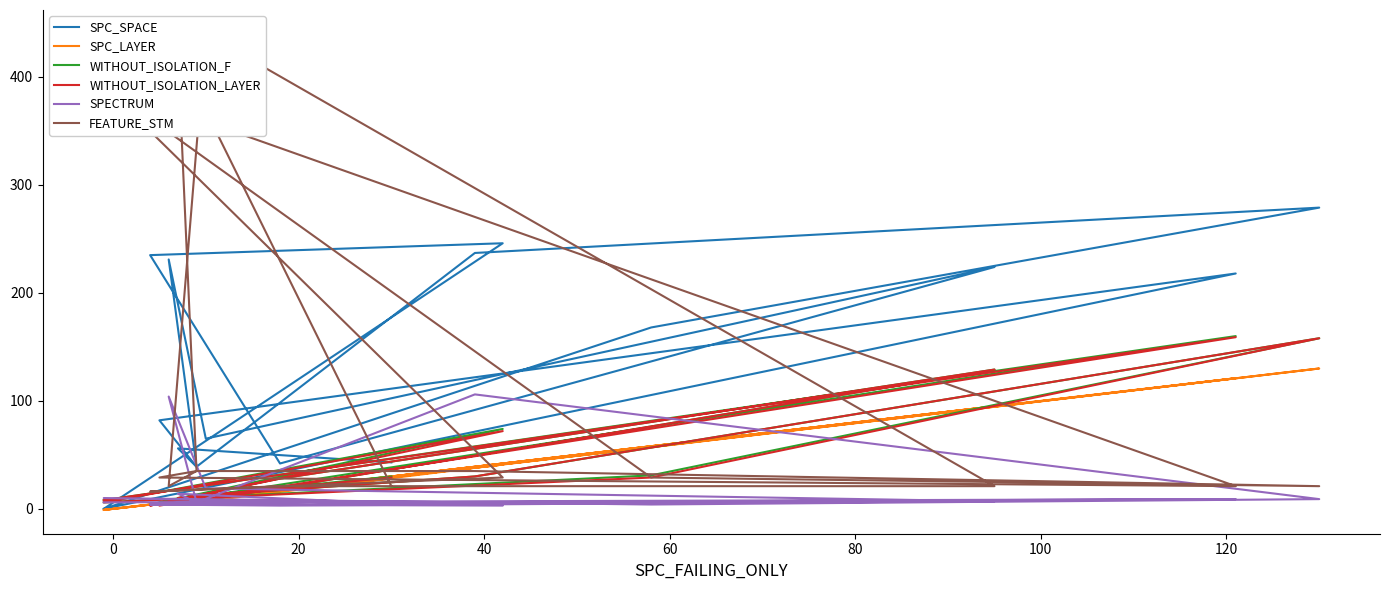

Is this an area chart (filled region under the line)?

No